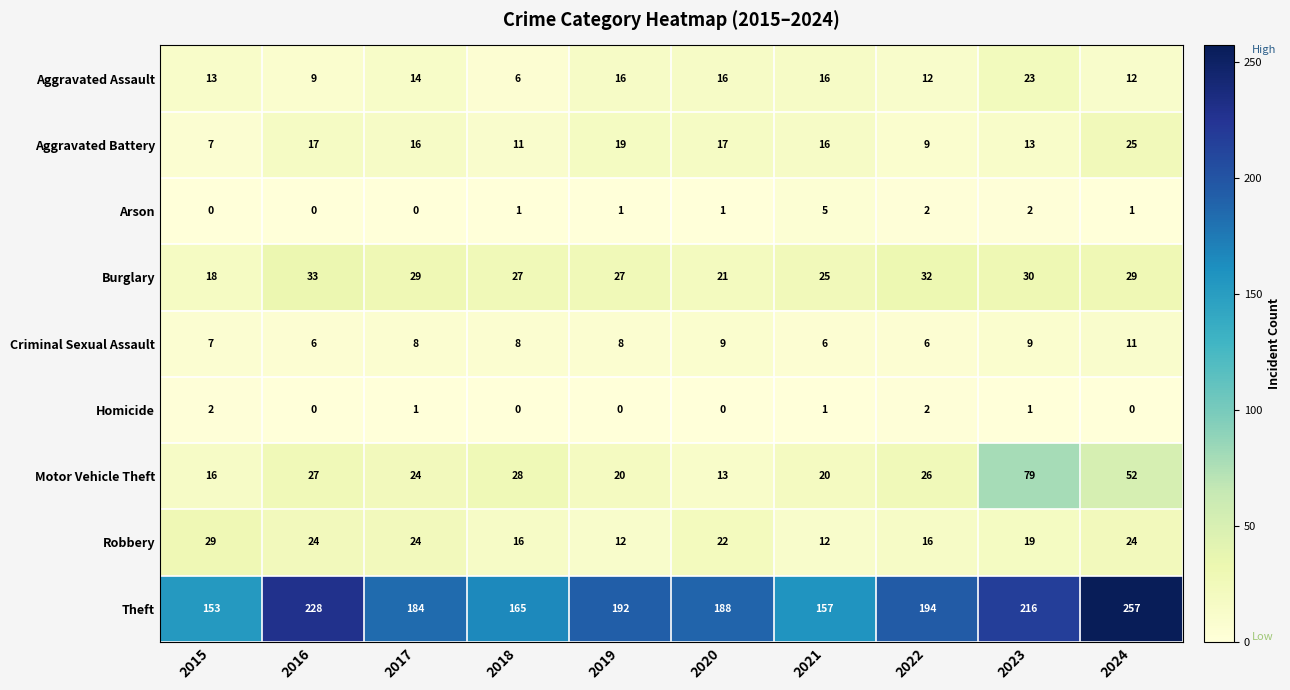

At which label does Burglary reach its minimum?

2015